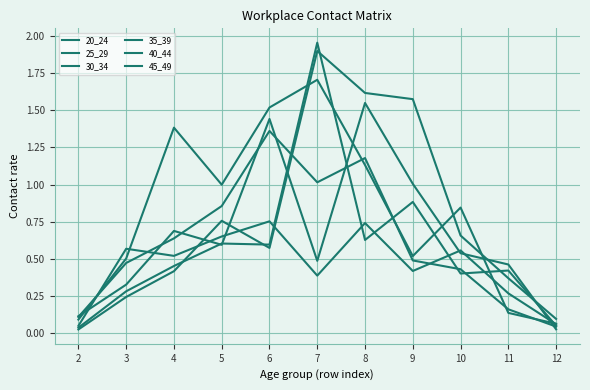

What is the value of the 20_24 point at the 9th from the left?

0.6